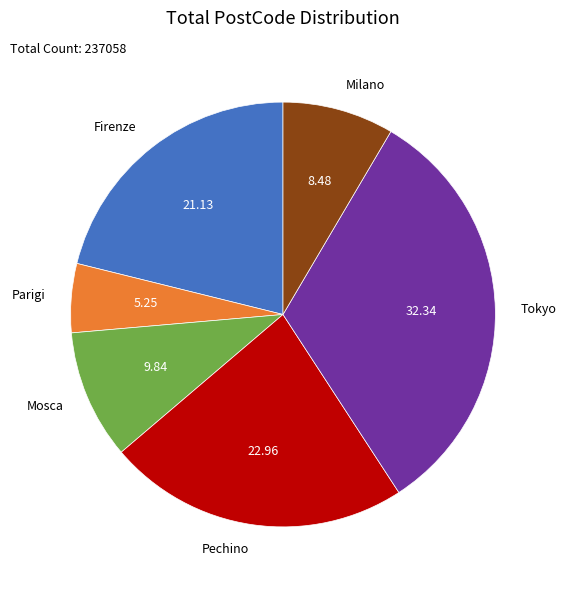

Rank the categories by value from highest to lowest.

Tokyo, Pechino, Firenze, Mosca, Milano, Parigi